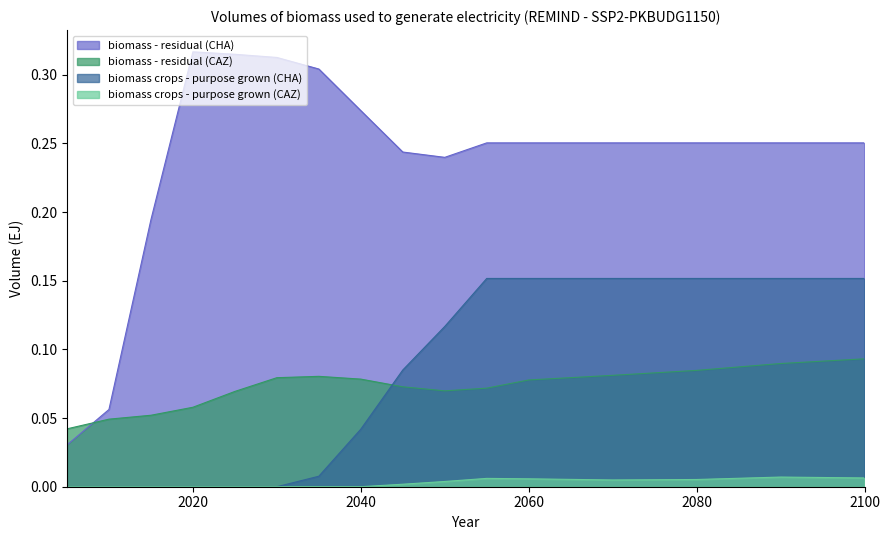

Reading right to left, extract all data points from this chart.

biomass - residual (CAZ): 0.1	0.1	0.1	0.1	0.1	0.1	0.1	0.1	0.1	0.1	0.1	0.1	0.1	0.1	0.0	0.0
biomass crops - purpose grown (CAZ): 0.0	0.0	0.0	0.0	0.0	0.0	0.0	0.0	0.0	0.0	0.0	0.0	0.0	0.0	0.0	0.0
biomass - residual (CHA): 0.3	0.3	0.3	0.3	0.3	0.3	0.2	0.2	0.3	0.3	0.3	0.3	0.3	0.2	0.1	0.0
biomass crops - purpose grown (CHA): 0.2	0.2	0.2	0.2	0.2	0.2	0.1	0.1	0.0	0.0	0.0	0.0	0.0	0.0	0.0	0.0